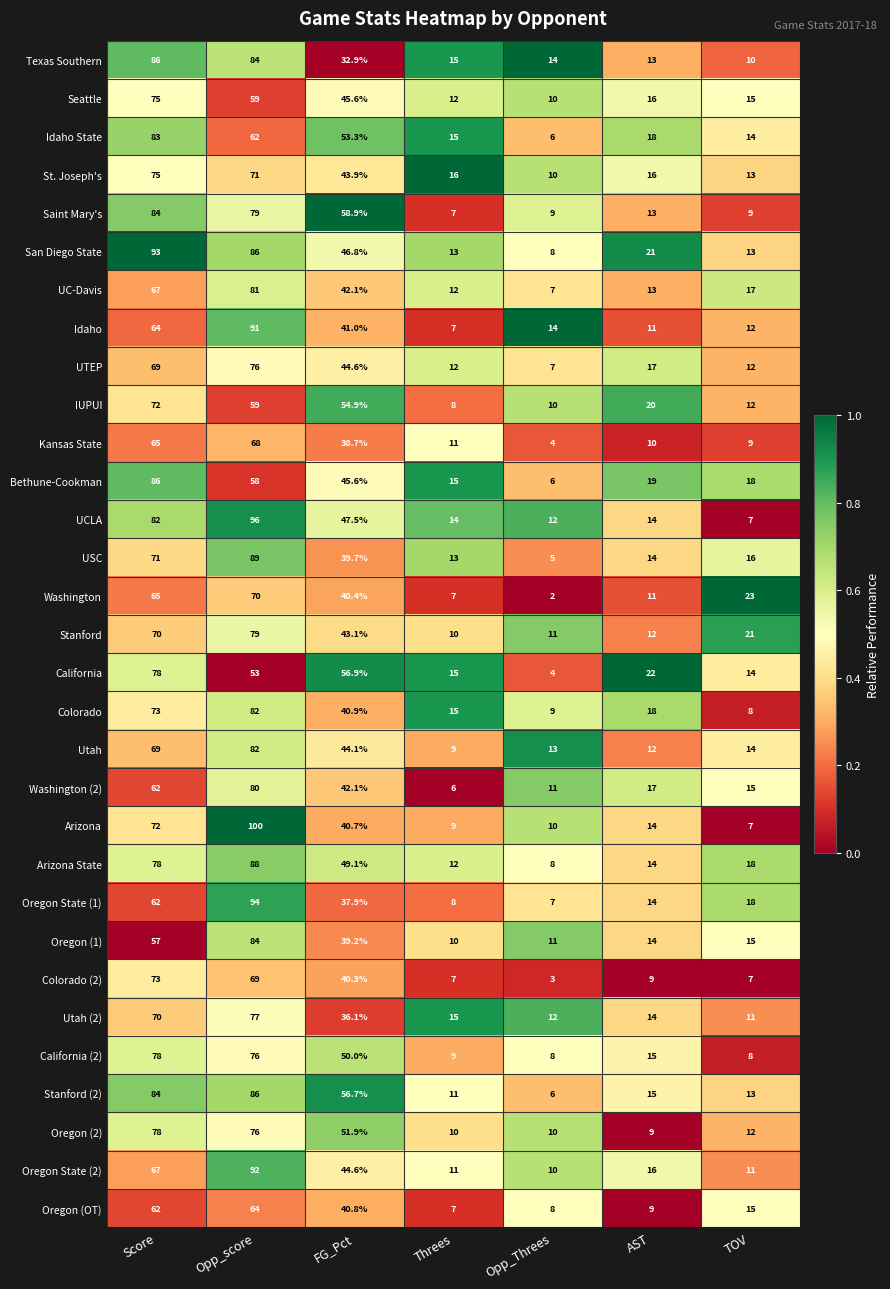

List the labels in order of Washington (2) value, smallest first.

Threes, Opp_Threes, TOV, AST, FG_Pct, Score, Opp_score